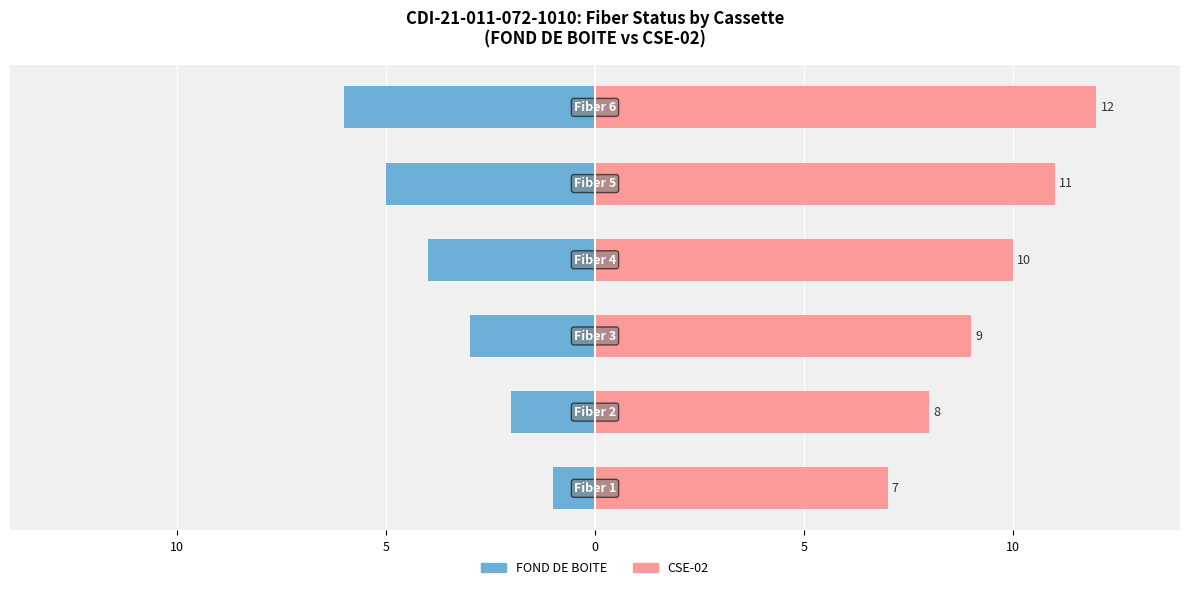

What are all the series names shown in the legend?

FOND DE BOITE, CSE-02